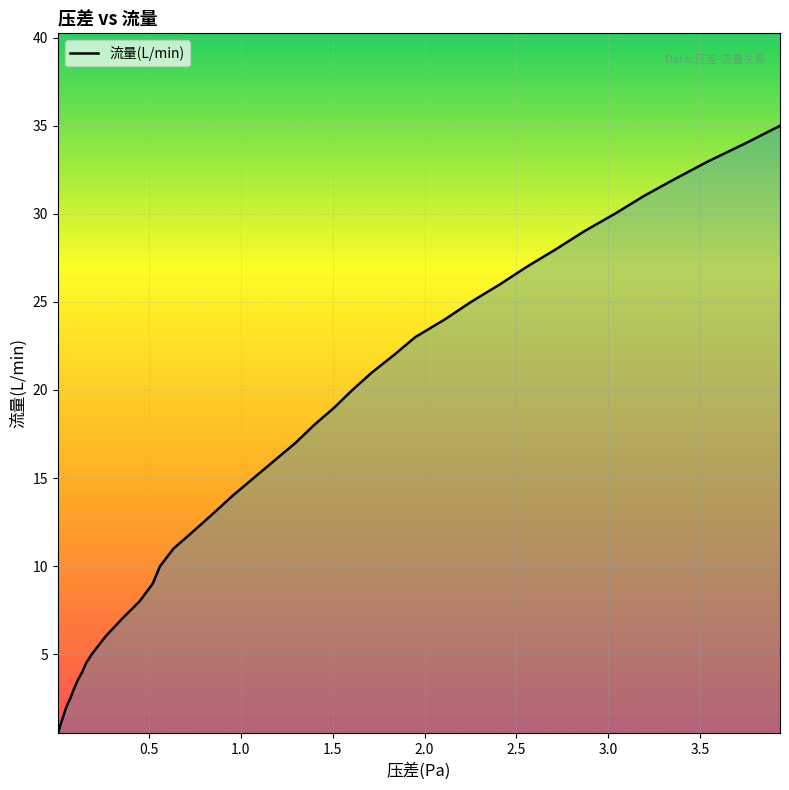

What is the maximum value shown in the chart?

35.0